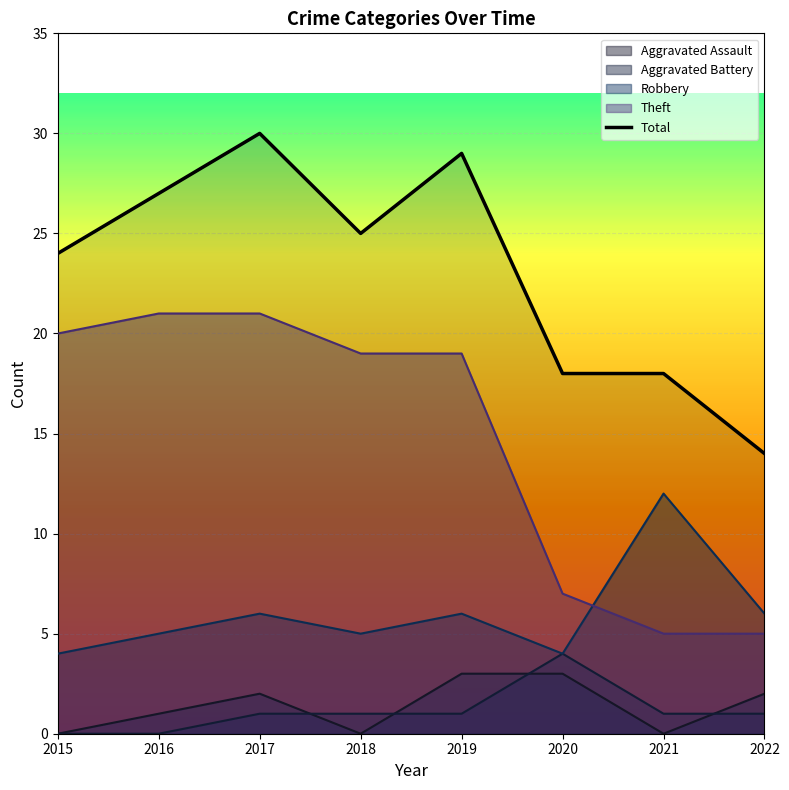

What is the maximum value shown in the chart?

30